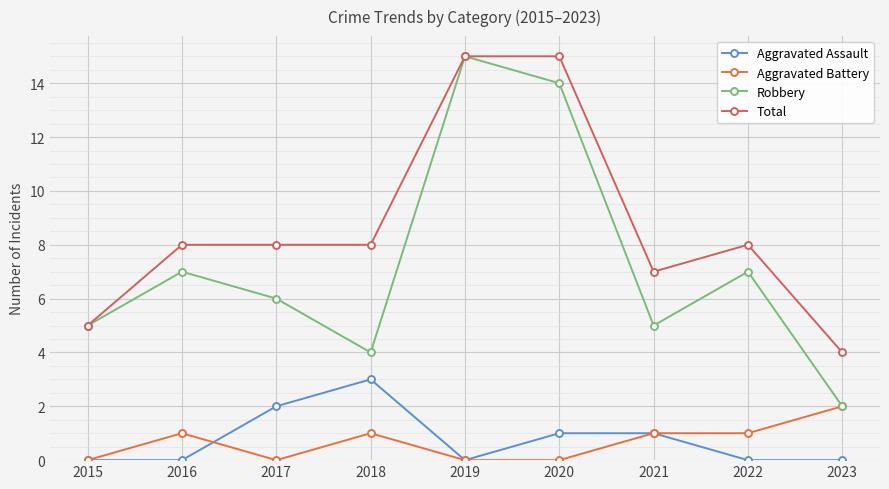

What are all the series names shown in the legend?

Aggravated Assault, Aggravated Battery, Robbery, Total